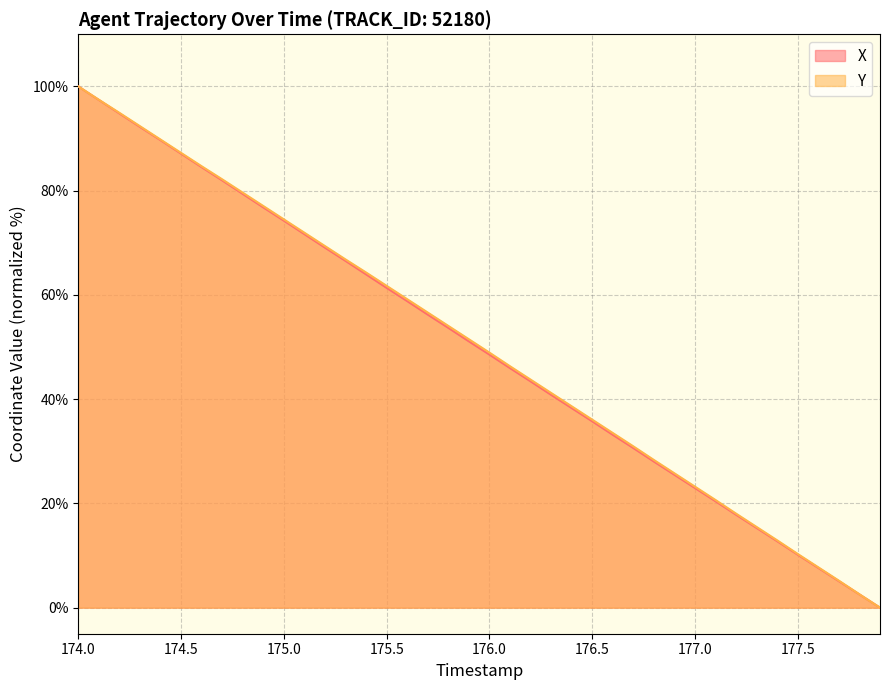

Reading left to right, what are all the values shown in this chart?

X: 100.0	97.4	94.8	92.2	89.7	87.1	84.5	82.0	79.4	76.8	74.3	71.7	69.1	66.5	63.9	61.4	58.8	56.2	53.7	51.1	48.6	46.0	43.4	40.8	38.3	35.8	33.2	30.6	28.0	25.5	23.0	20.4	17.8	15.3	12.7	10.2	7.6	5.1	2.5	0.0
Y: 100.0	97.4	94.9	92.4	89.8	87.2	84.7	82.2	79.6	77.1	74.5	71.9	69.4	66.8	64.3	61.7	59.2	56.6	54.1	51.5	48.9	46.3	43.8	41.2	38.6	36.1	33.5	30.9	28.3	25.8	23.2	20.7	18.0	15.5	12.9	10.3	7.7	5.2	2.6	0.0